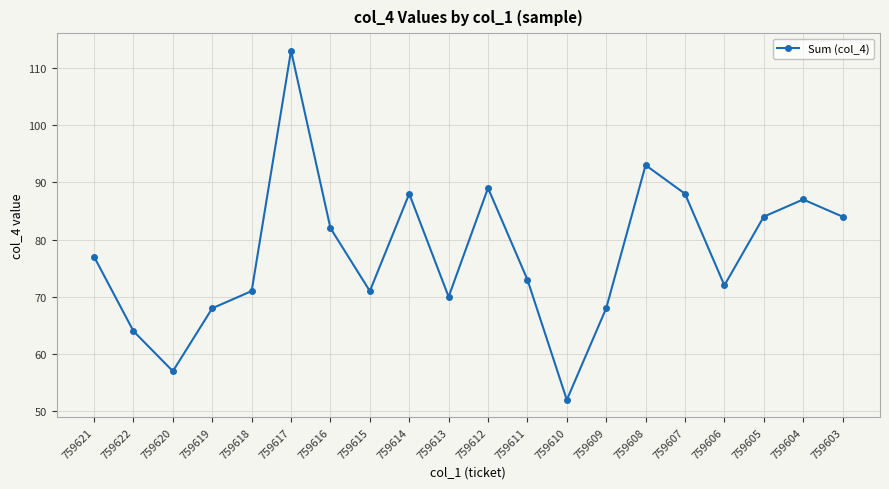

What is the change in value from 759607 to 759606?

-16